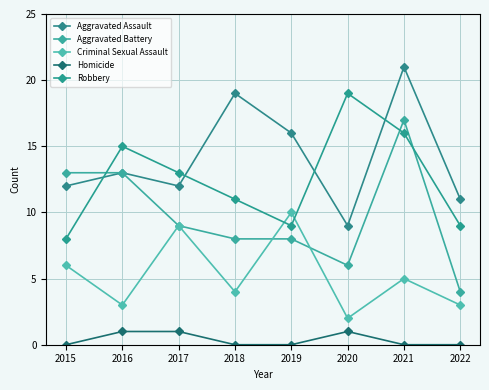

What is the maximum value shown in the chart?

21